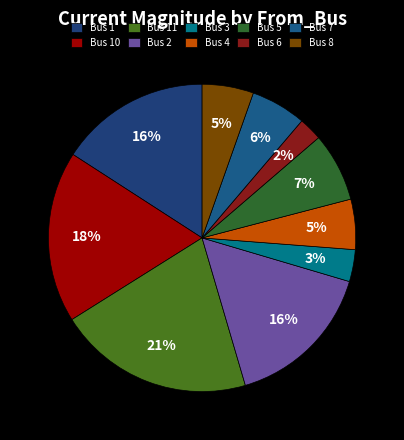

How many slices are in this pie chart?

10